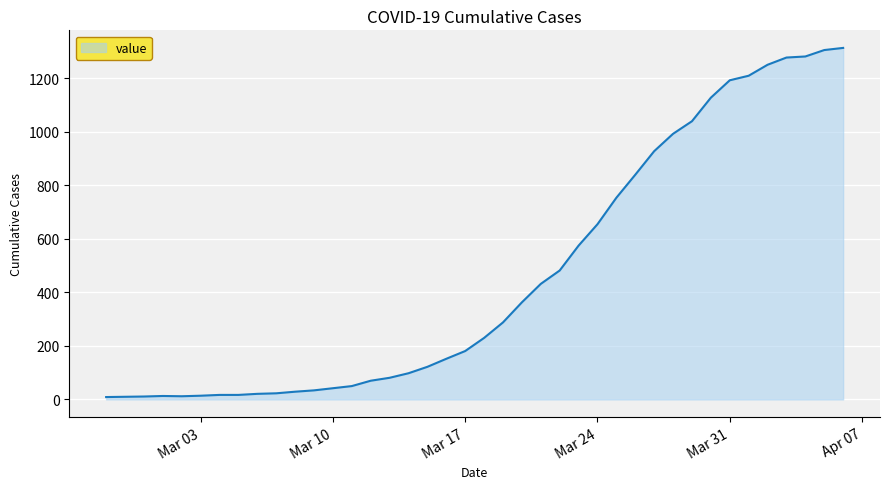

What is the greatest value displayed?

1314